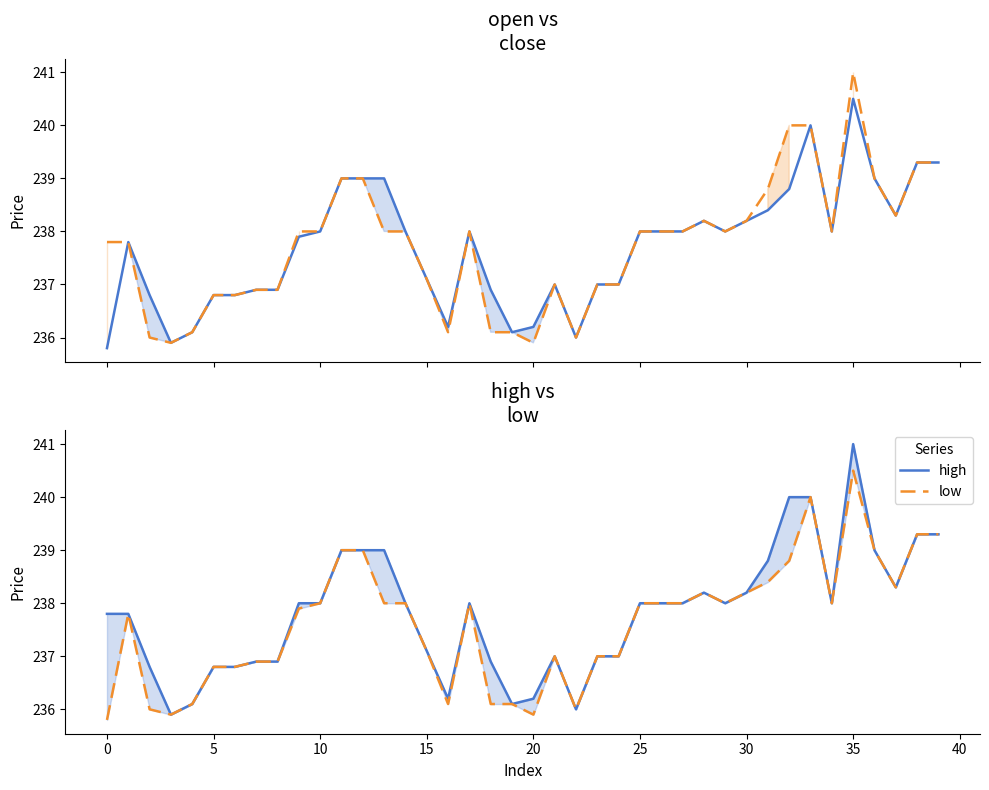

List the series in order of their overall mean, highest first.

high, close, open, low